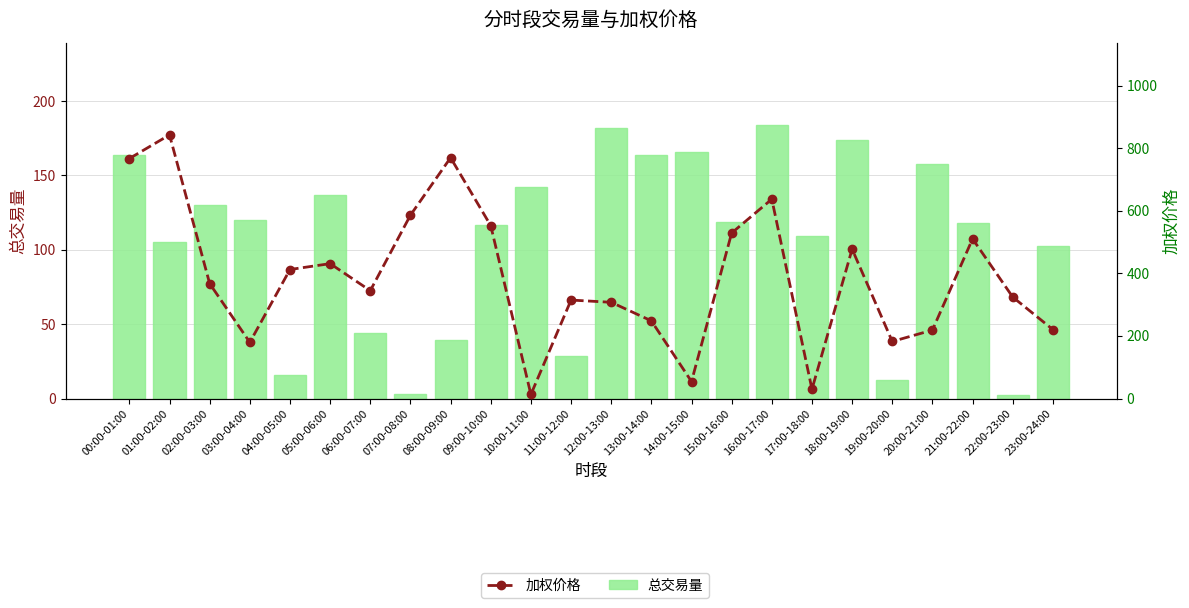

What position from the left is 18:00-19:00?

19